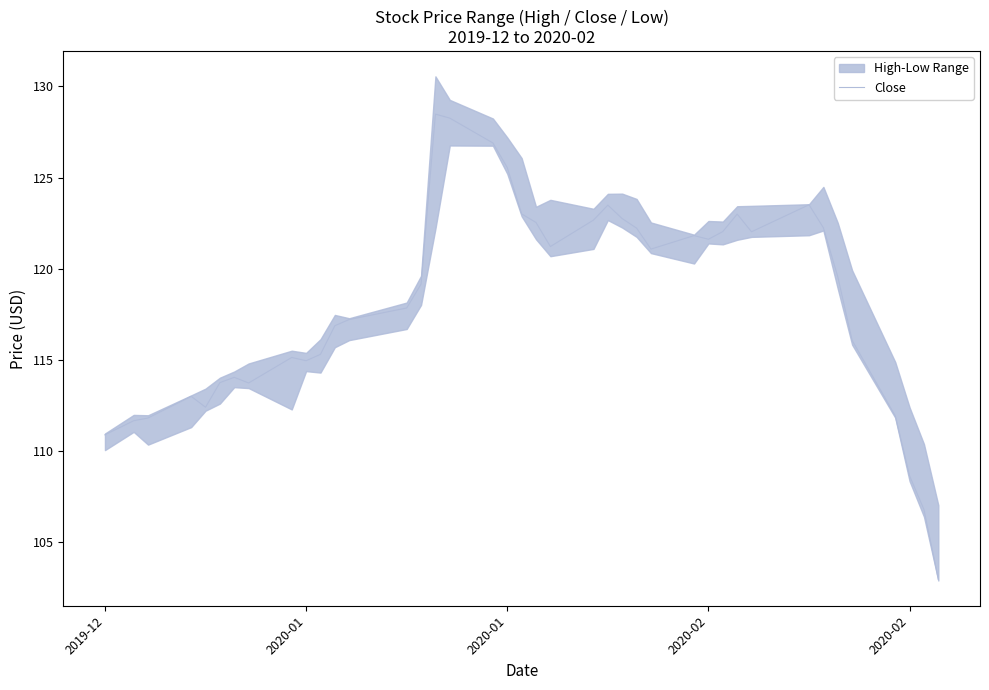

True or false: there are more than 1 points higher than both neighbors.

True